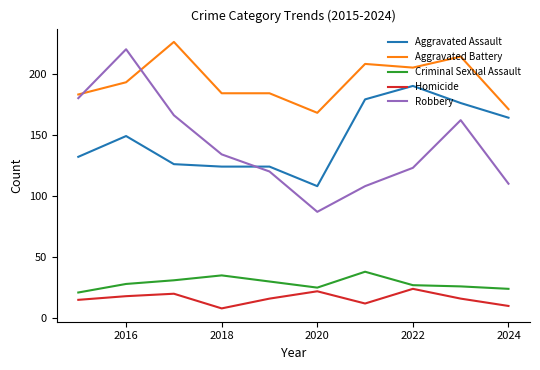

List the series in order of their peak value, lowest first.

Homicide, Criminal Sexual Assault, Aggravated Assault, Robbery, Aggravated Battery